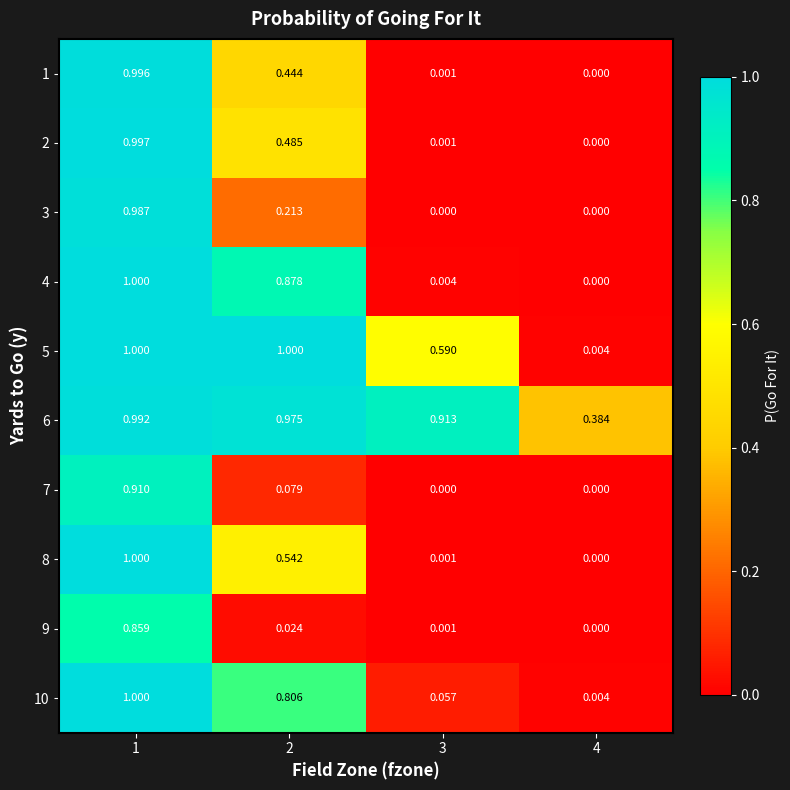

Is the value of 9 at 2 greater than the value of 2 at 4?

Yes